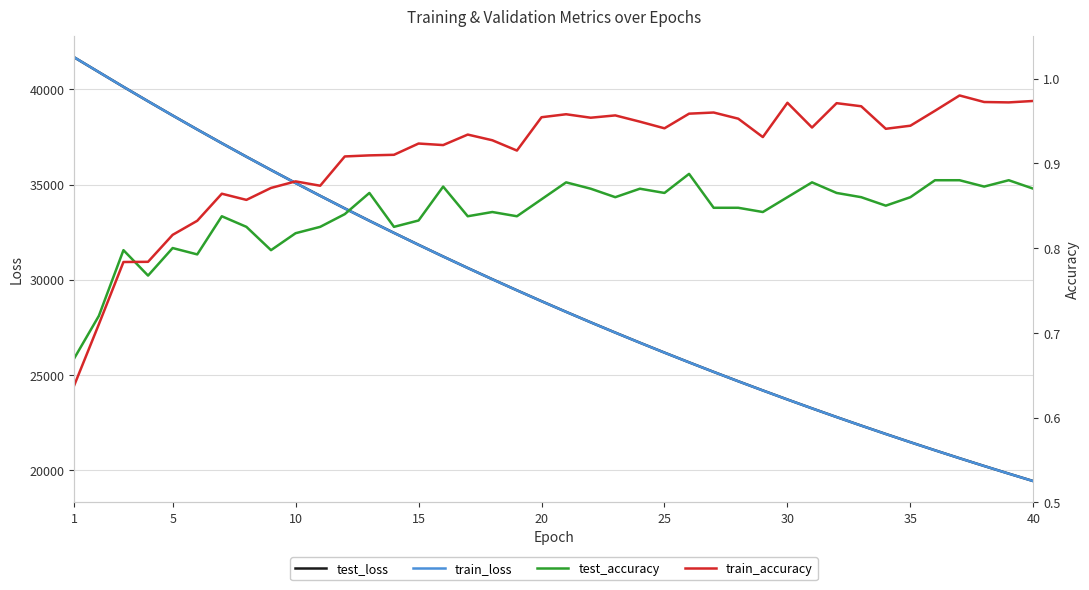

Count the test_accuracy values in the range 0 to 1.

40